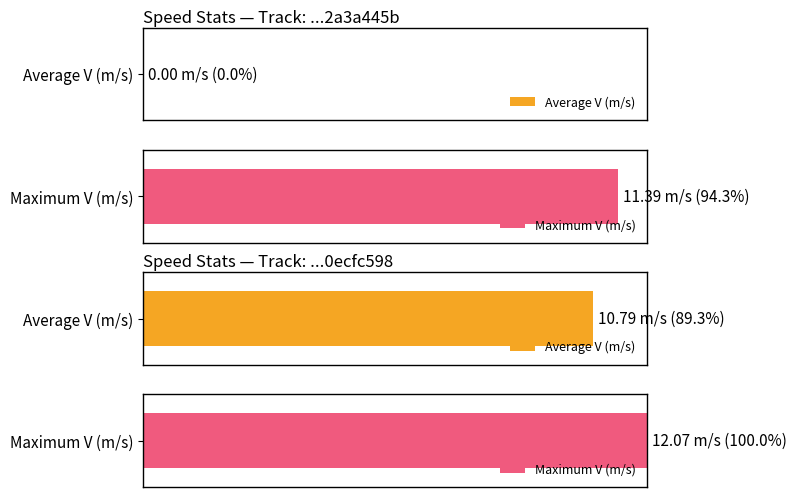

Which series has the largest total across all categories?

Max V